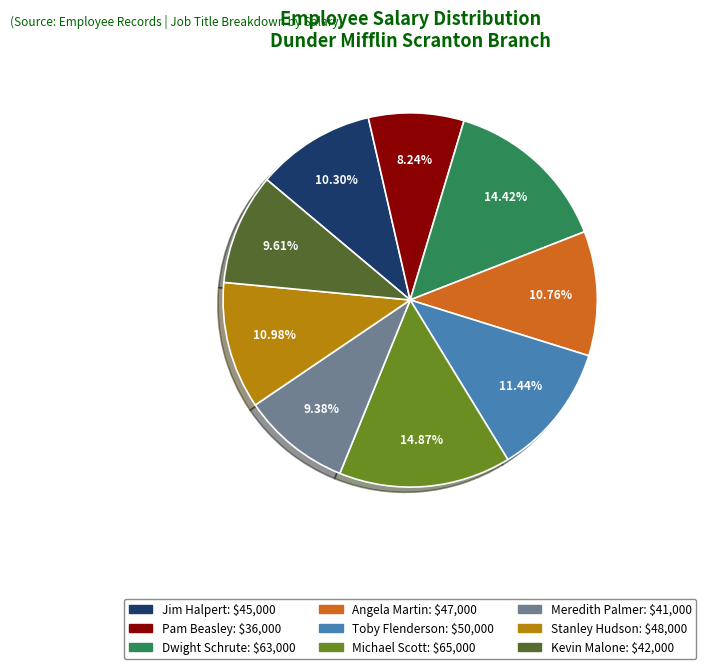

How many slices are in this pie chart?

9